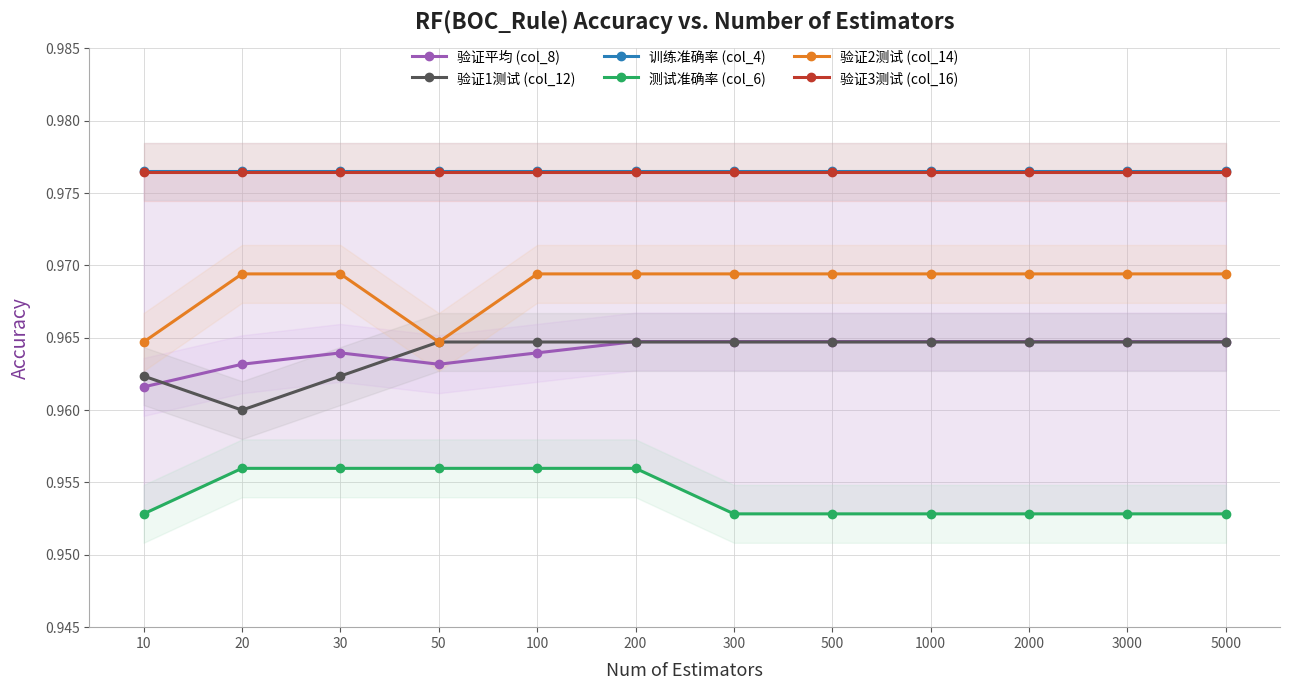

True or false: 测试准确率 (col_6) and 训练准确率 (col_4) intersect in this chart.

False